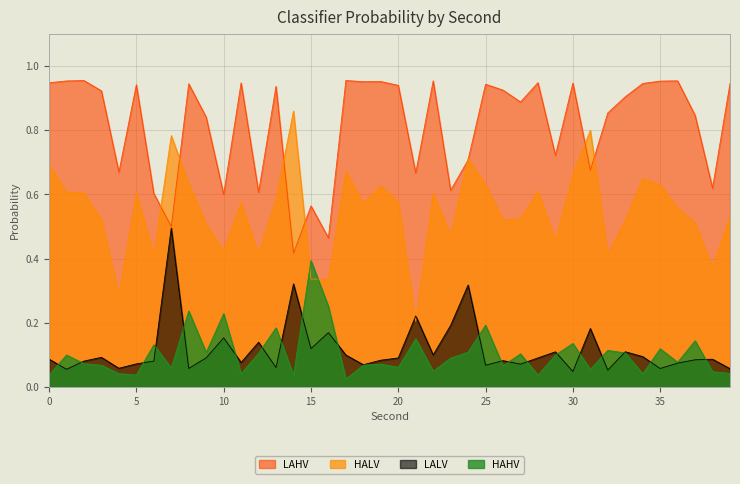

At how many categories does at least one series exceed 0?

40